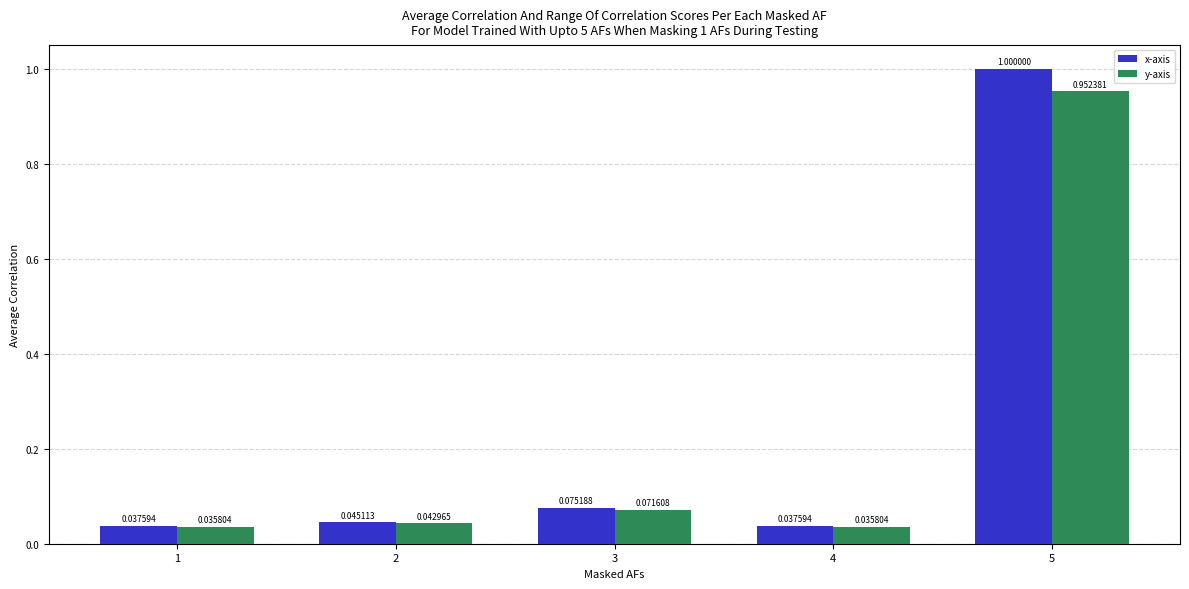

How many groups of bars are there?

5